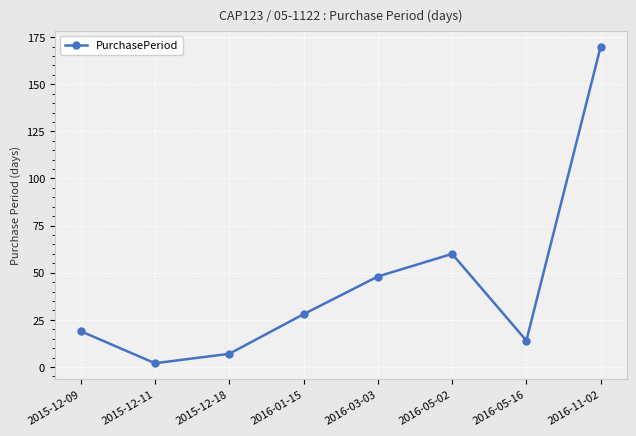

Reading left to right, what are all the values shown in this chart?

19	2	7	28	48	60	14	170